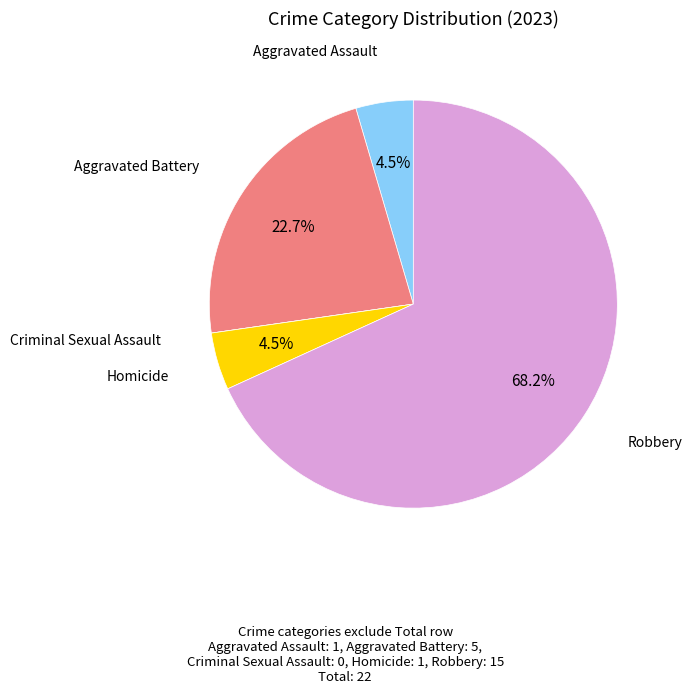

Is the sum of Homicide and Robbery greater than half?

Yes